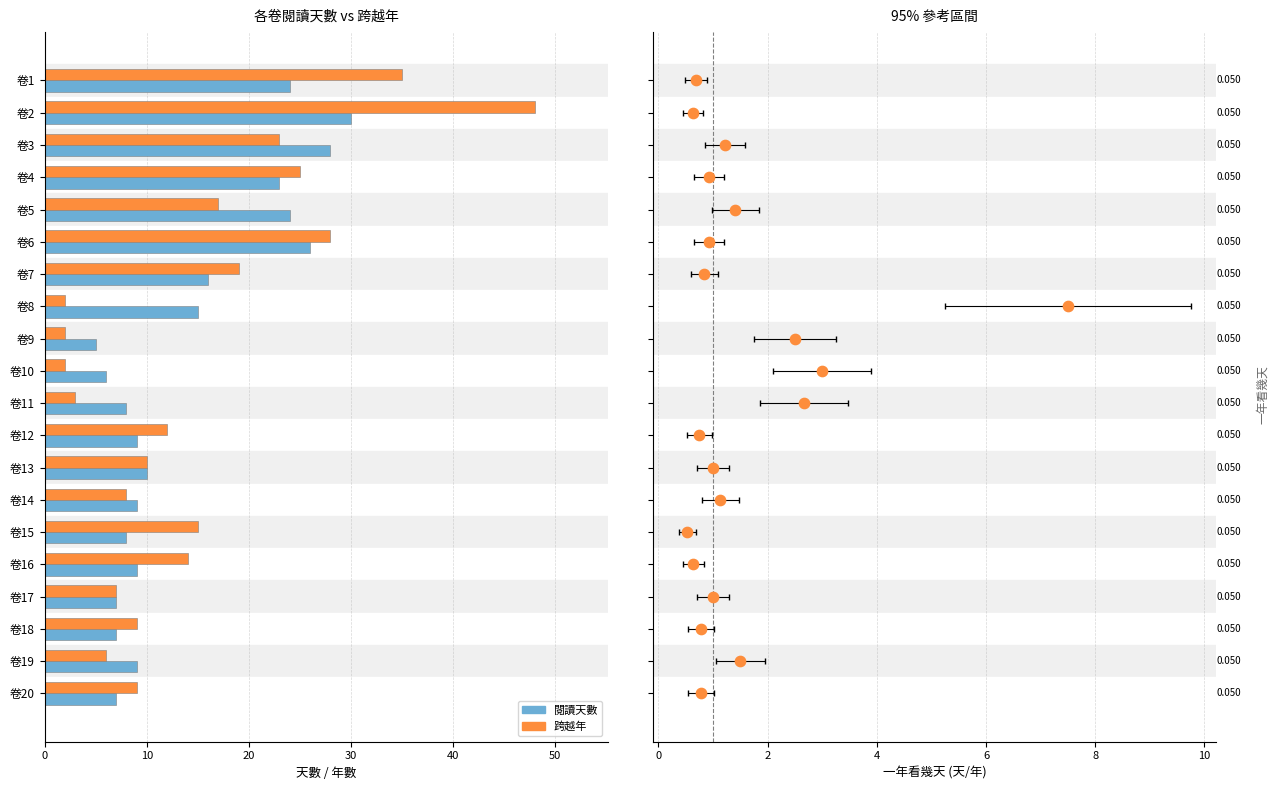

Which series has the widest spread of Y values?

跨越年